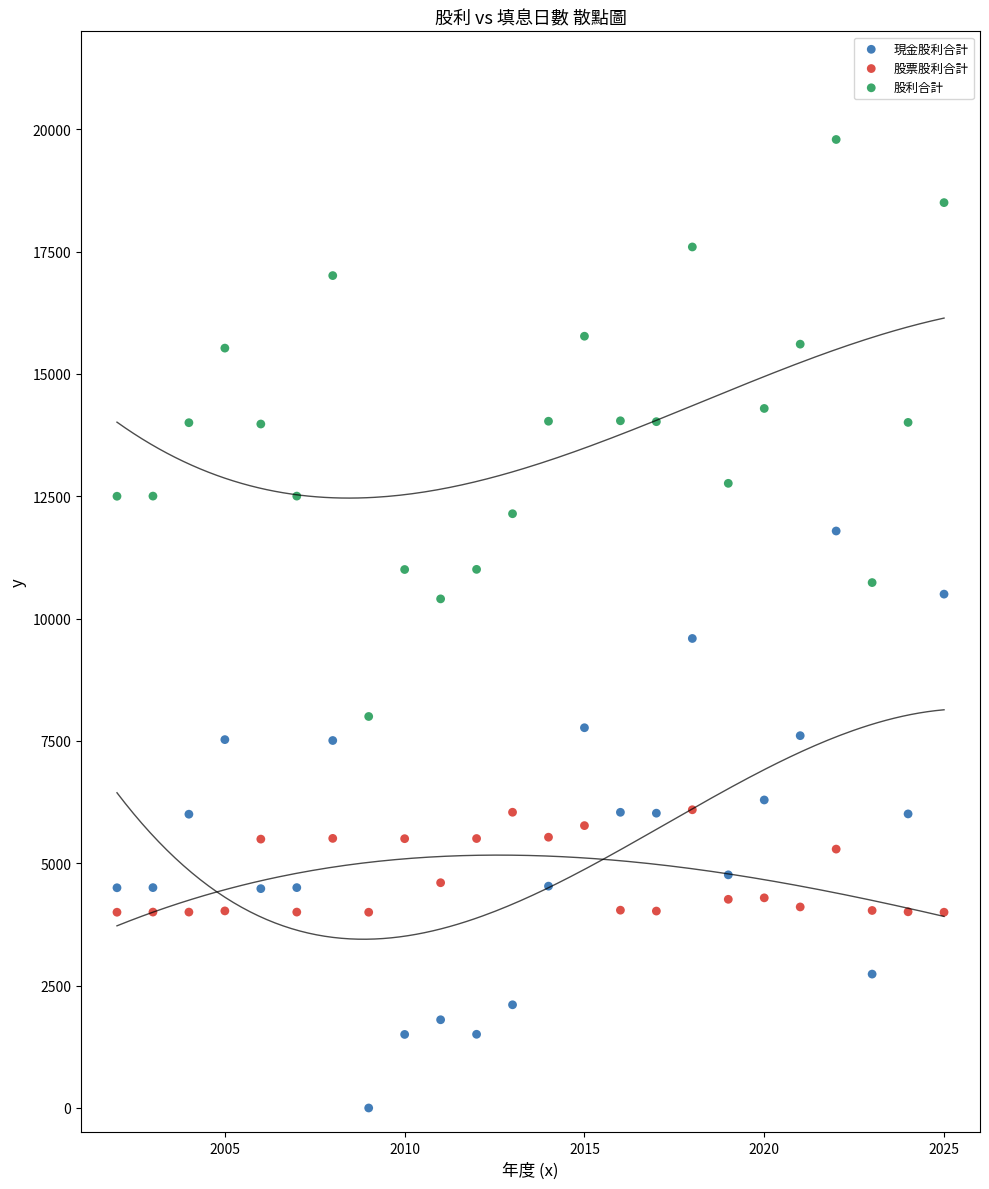

Which series reaches the minimum Y coordinate?

現金股利合計